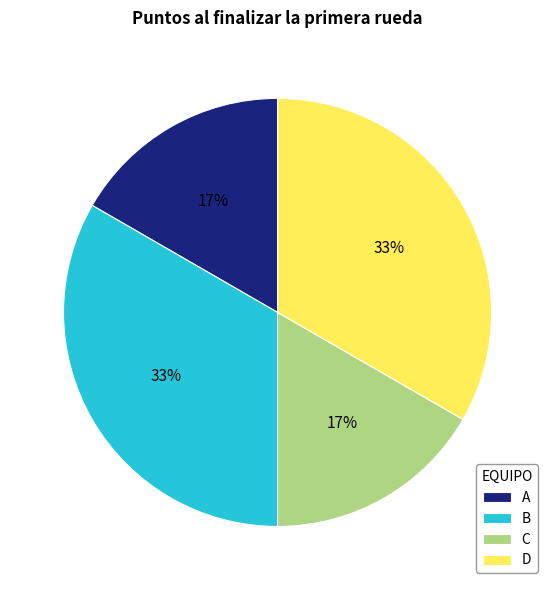

Which has a higher value, B or A?

B